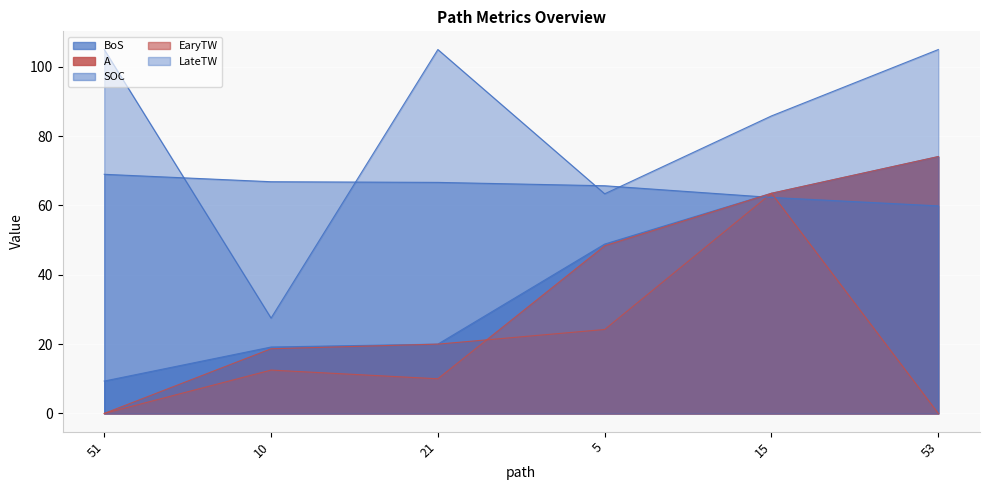

Reading left to right, extract all data points from this chart.

BoS: 51=9.3	10=19.2	21=20.0	5=48.9	15=63.5	53=74.1
A: 51=0.0	10=18.7	21=20.0	5=24.2	15=63.5	53=74.1
SOC: 51=69.0	10=66.9	21=66.7	5=65.7	15=62.3	53=59.9
EaryTW: 51=0.0	10=12.5	21=10.0	5=48.4	15=63.5	53=0.0
LateTW: 51=105.0	10=27.5	21=105.0	5=63.4	15=85.8	53=105.0